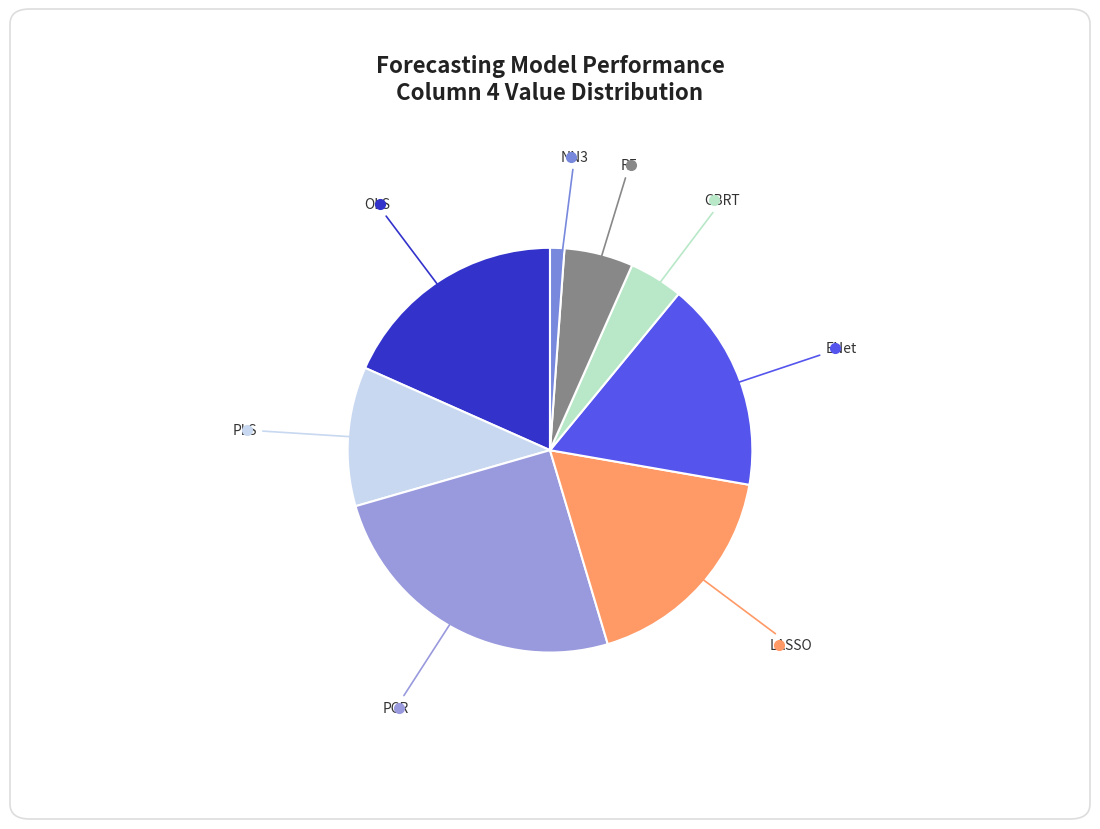

Do ENet and LASSO together represent more than half of the pie?

No